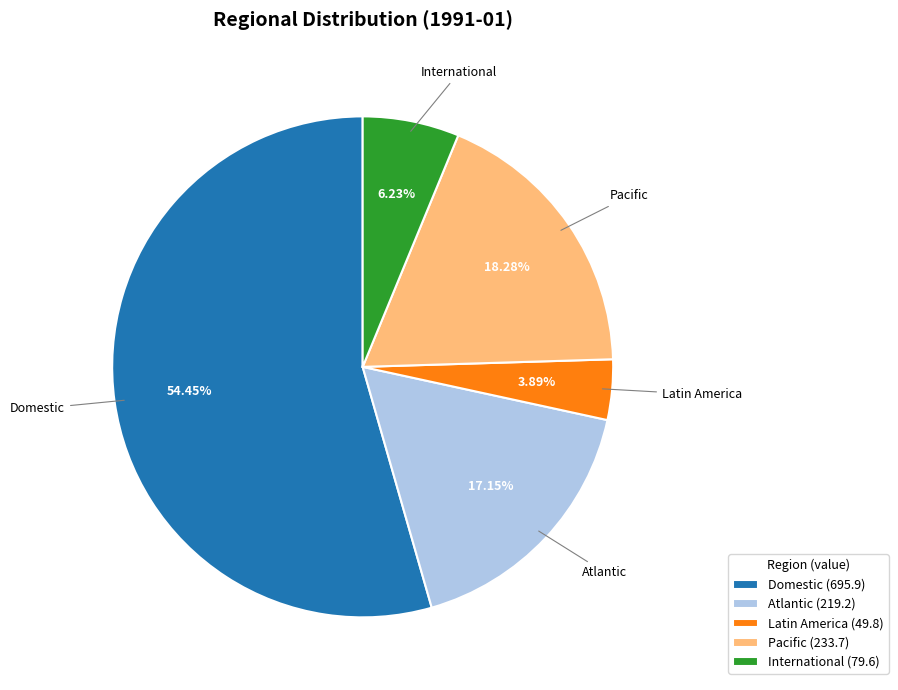

How many segments does this pie chart have?

5